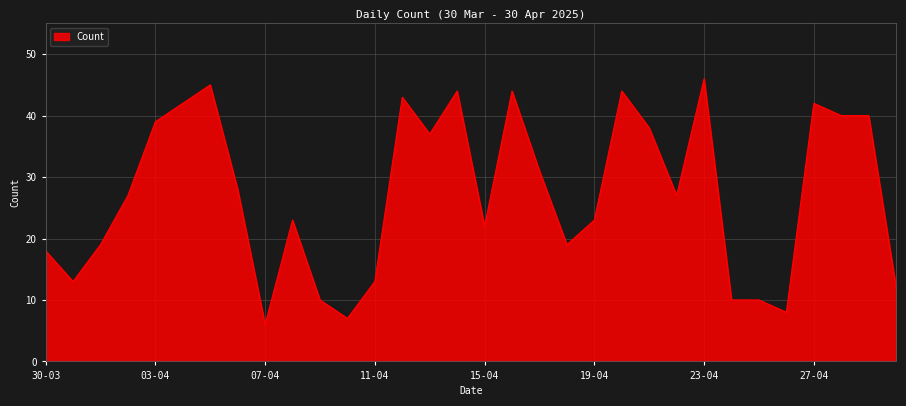

What is the greatest value displayed?

46